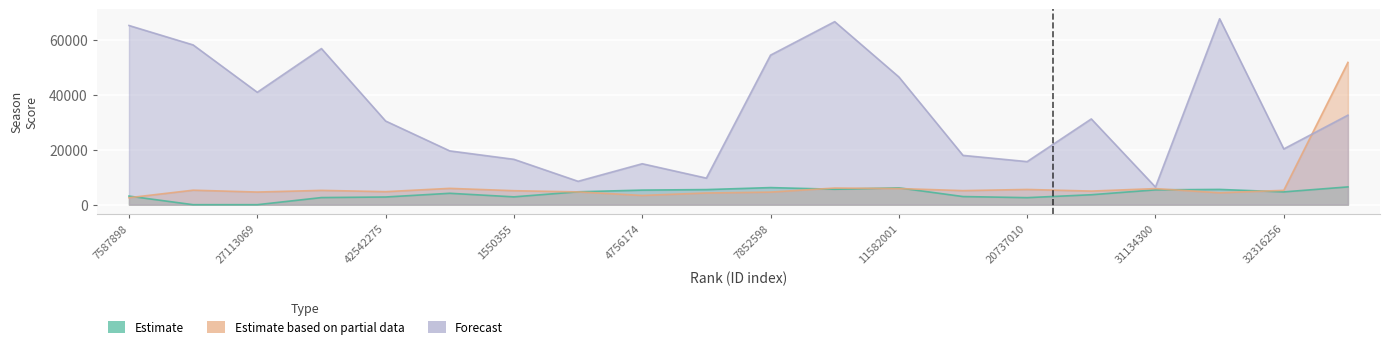

Which category has the lowest value across all series?

23687250